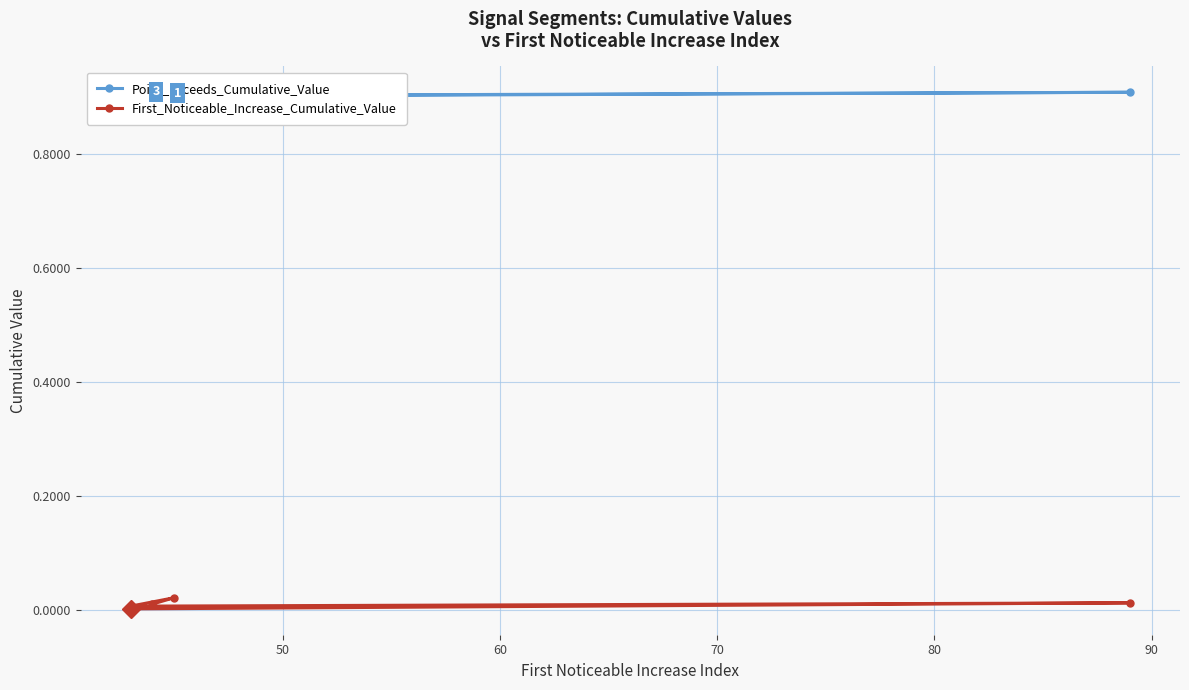

How many Point_Exceeds_Cumulative_Value values are between 0 and 1?

5